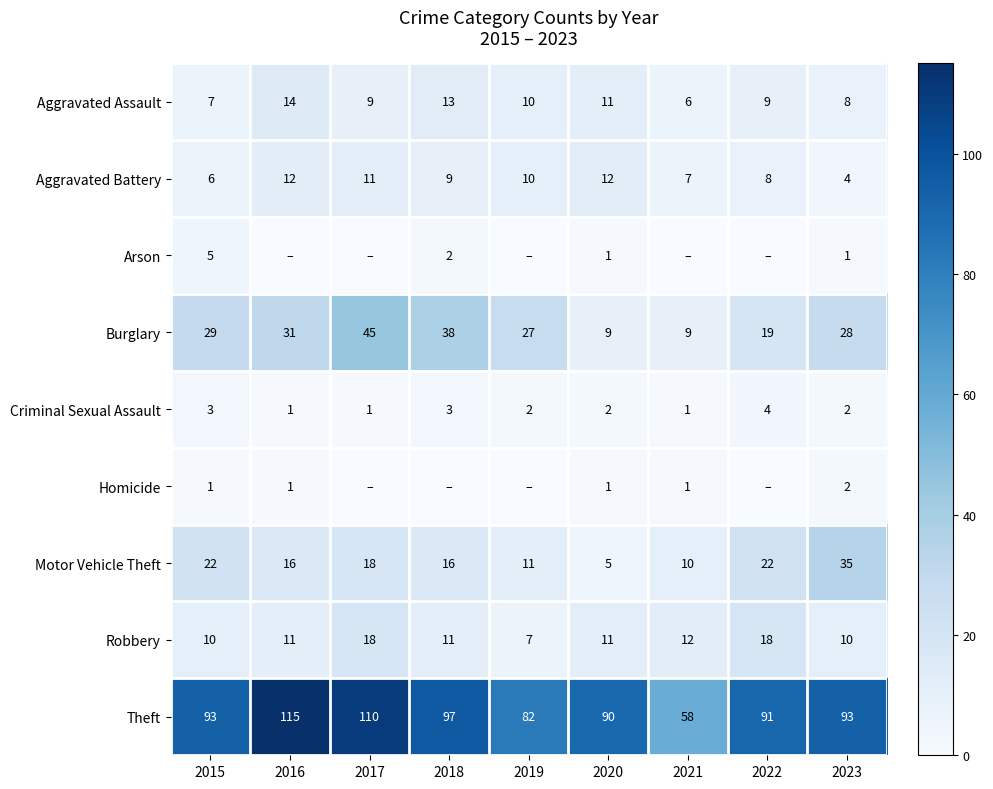

Is the value of Criminal Sexual Assault at 2017 greater than the value of Burglary at 2022?

No